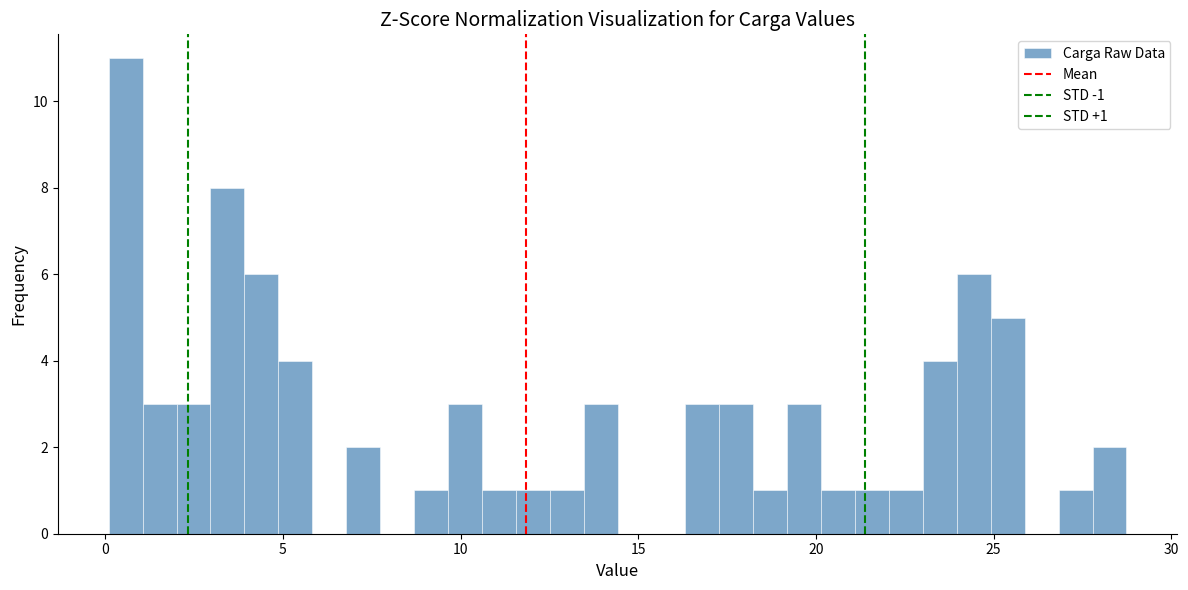

Around what value on the x-axis is the tallest bar? Give the approximate position of its centre, as read against the axis.

0.5